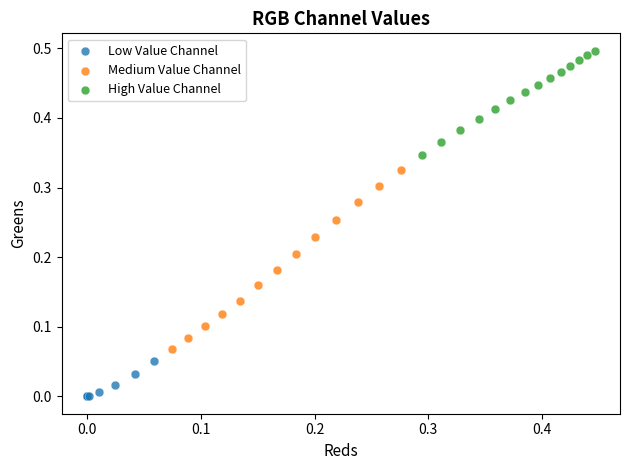

Which series contains the highest Y value?

High Value Channel